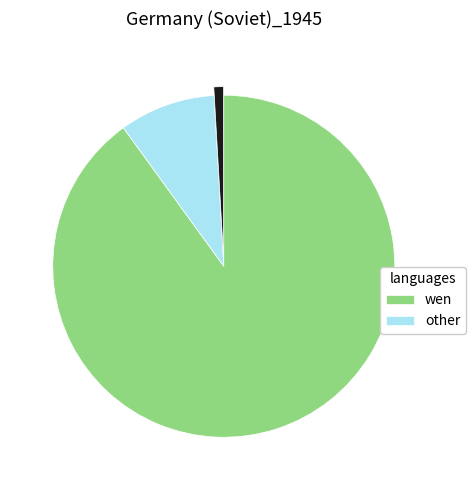

Is there a majority slice in this chart?

Yes